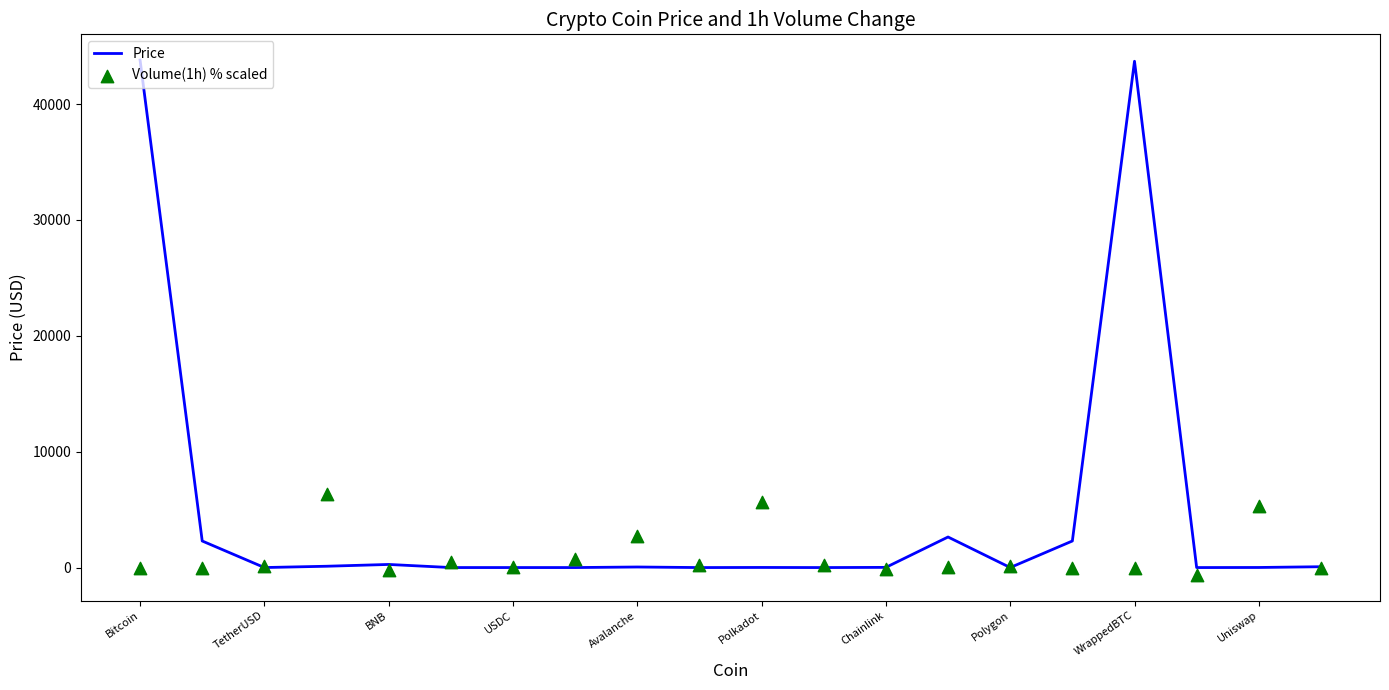

Which series reaches the minimum Y coordinate?

Volume(1h) % scaled